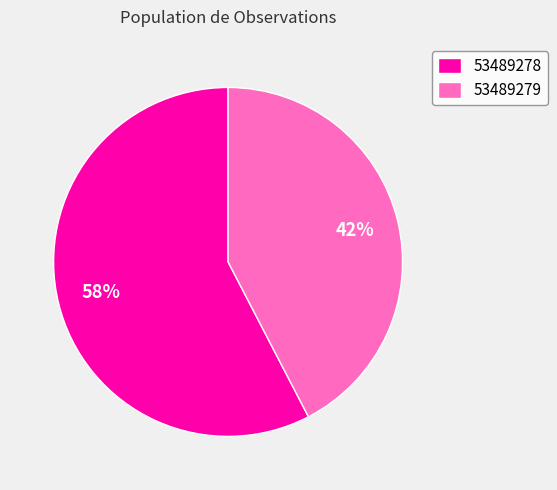

What percentage is the 53489279 slice, to the nearest percent?

42%